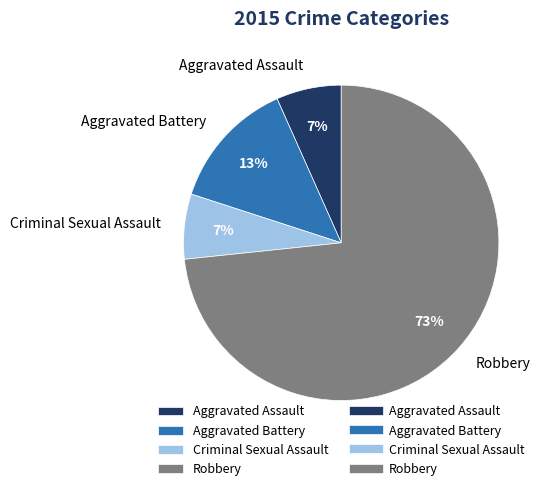

How many segments does this pie chart have?

4